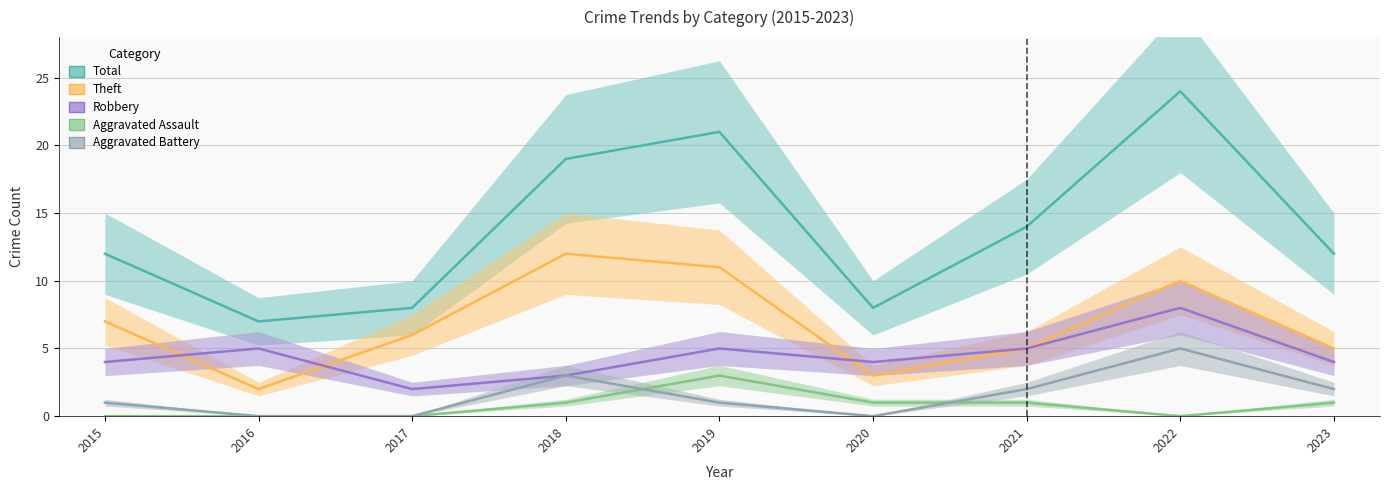

How many data points does each series have?

9